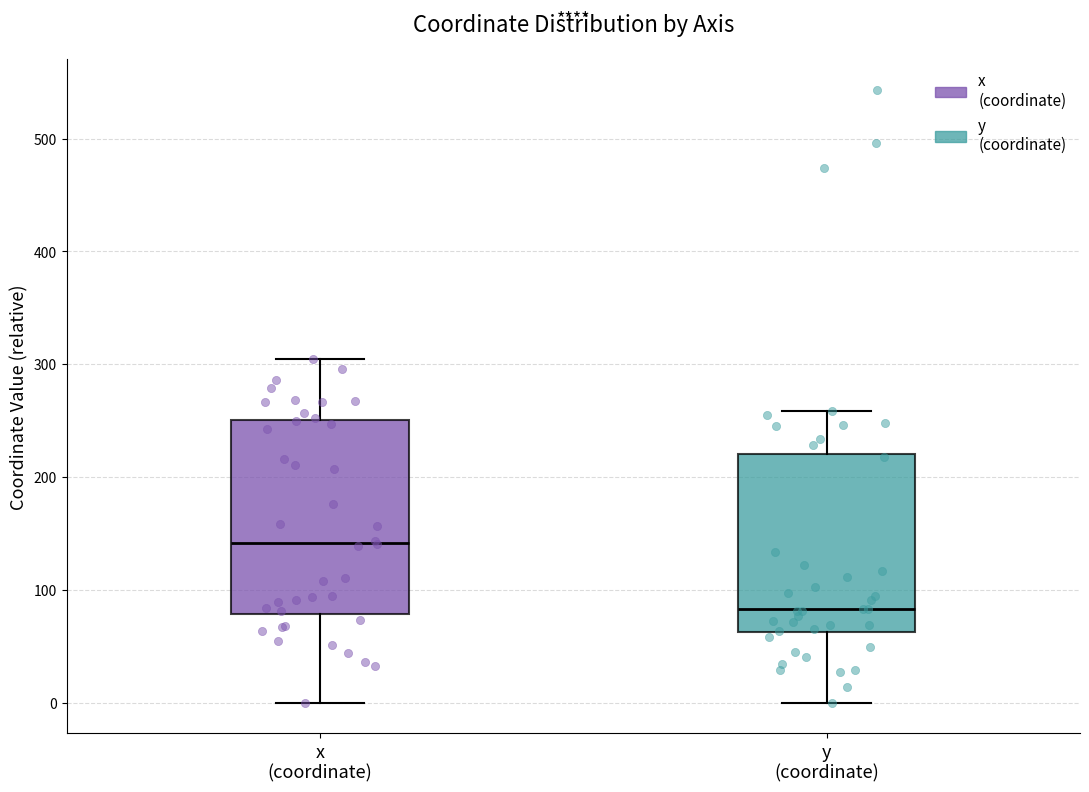

Reading left to right, read every box against the y-axis: the position of its median line, the range the box covers, and the ends of its whiskers. The values are not printed on the chart, so give them approximately, as read against the axis.

x (coordinate): median 140, box 80 to 250, whiskers 0 to 300
y (coordinate): median 80, box 60 to 220, whiskers 0 to 260